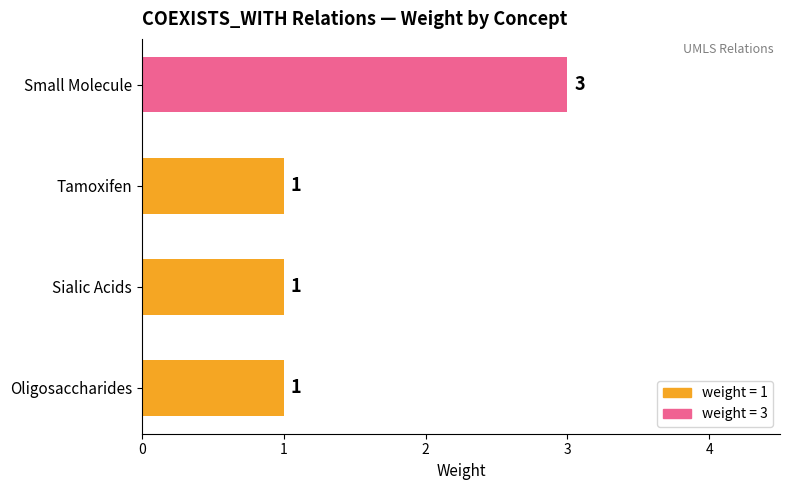

How many values are between 1 and 3?

4